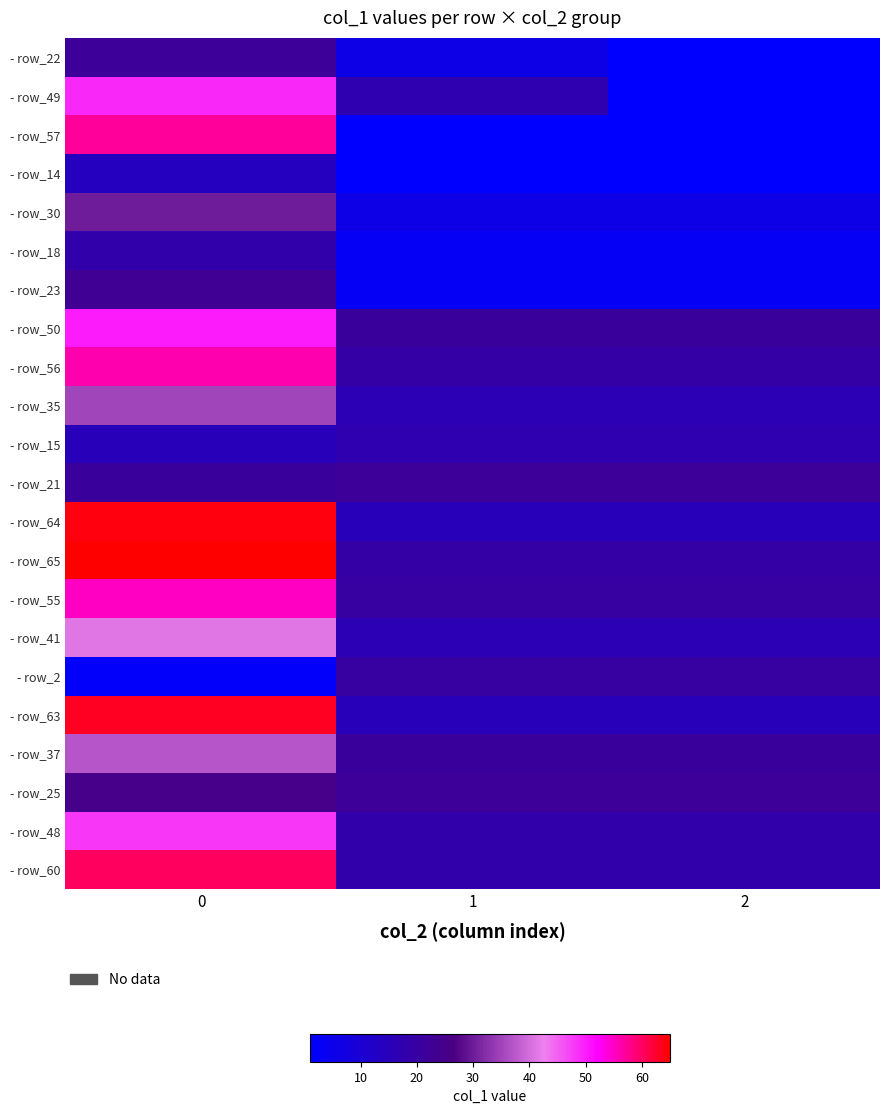

Count the number of data series in this chart.

22